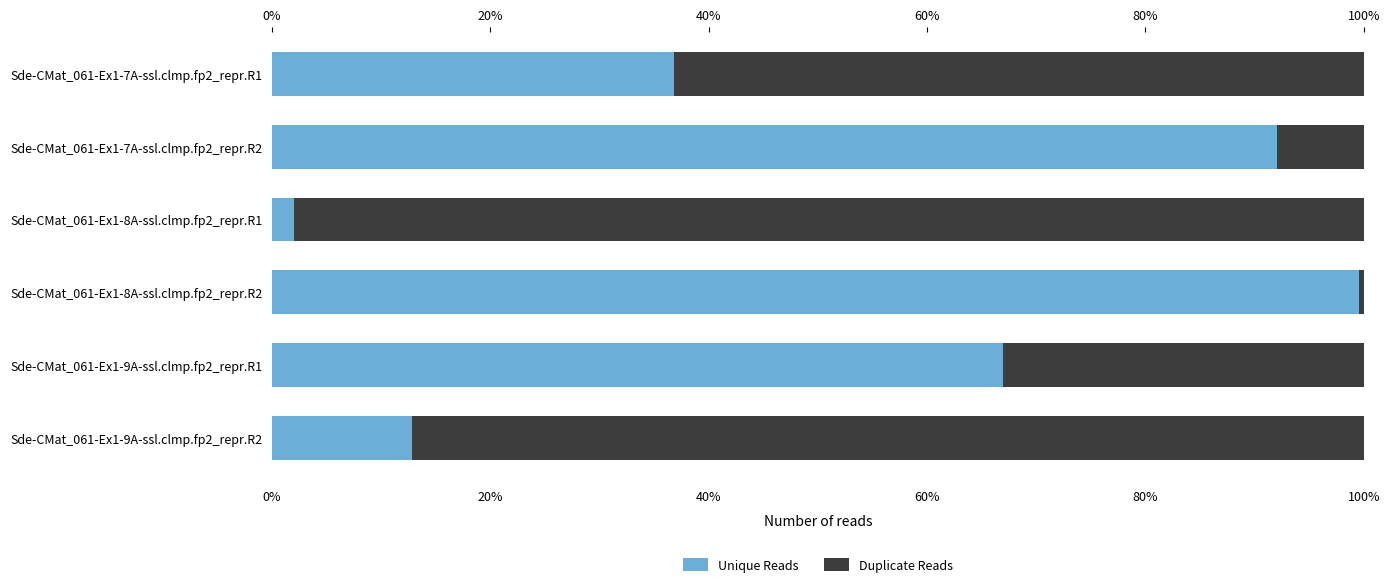

List the labels in order of Unique Reads value, smallest first.

Sde-CMat_061-Ex1-8A-ssl.clmp.fp2_repr.R1, Sde-CMat_061-Ex1-9A-ssl.clmp.fp2_repr.R2, Sde-CMat_061-Ex1-7A-ssl.clmp.fp2_repr.R1, Sde-CMat_061-Ex1-9A-ssl.clmp.fp2_repr.R1, Sde-CMat_061-Ex1-7A-ssl.clmp.fp2_repr.R2, Sde-CMat_061-Ex1-8A-ssl.clmp.fp2_repr.R2